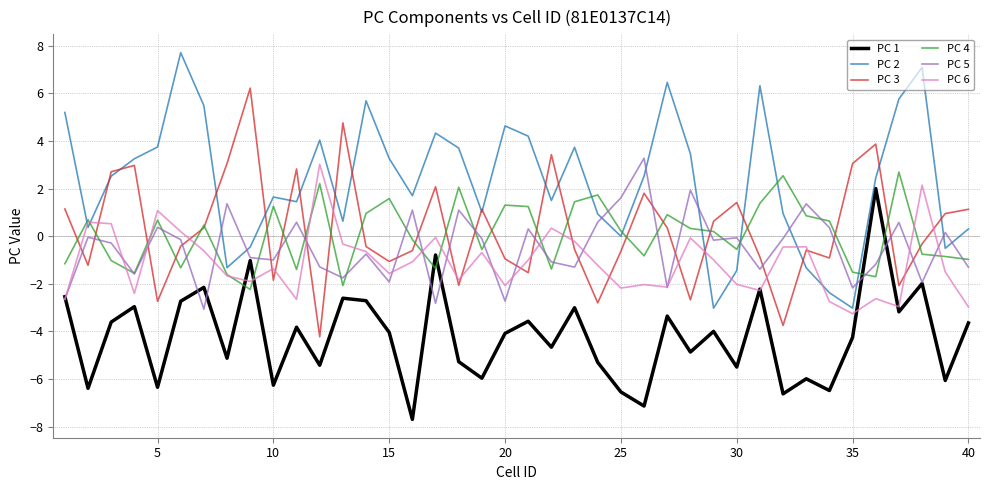

What is the lowest value of the PC 3 series?

-4.2